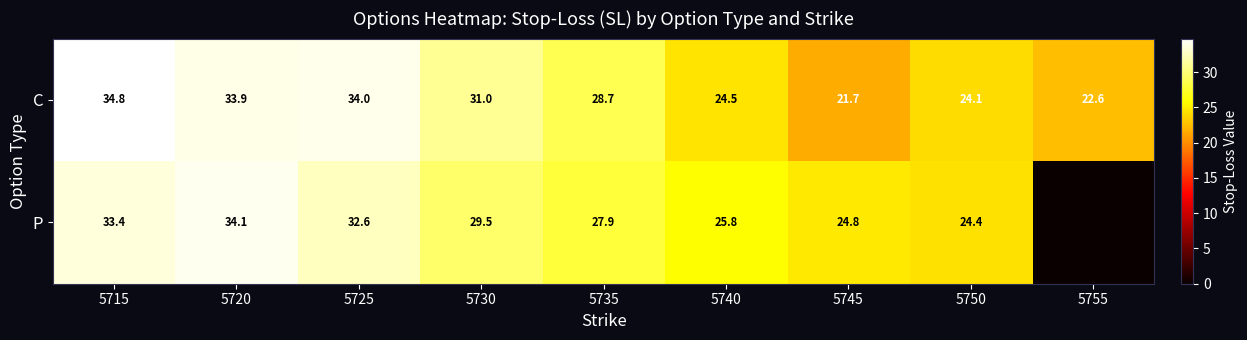

True or false: P has a value of 34.1 at 5720.

True